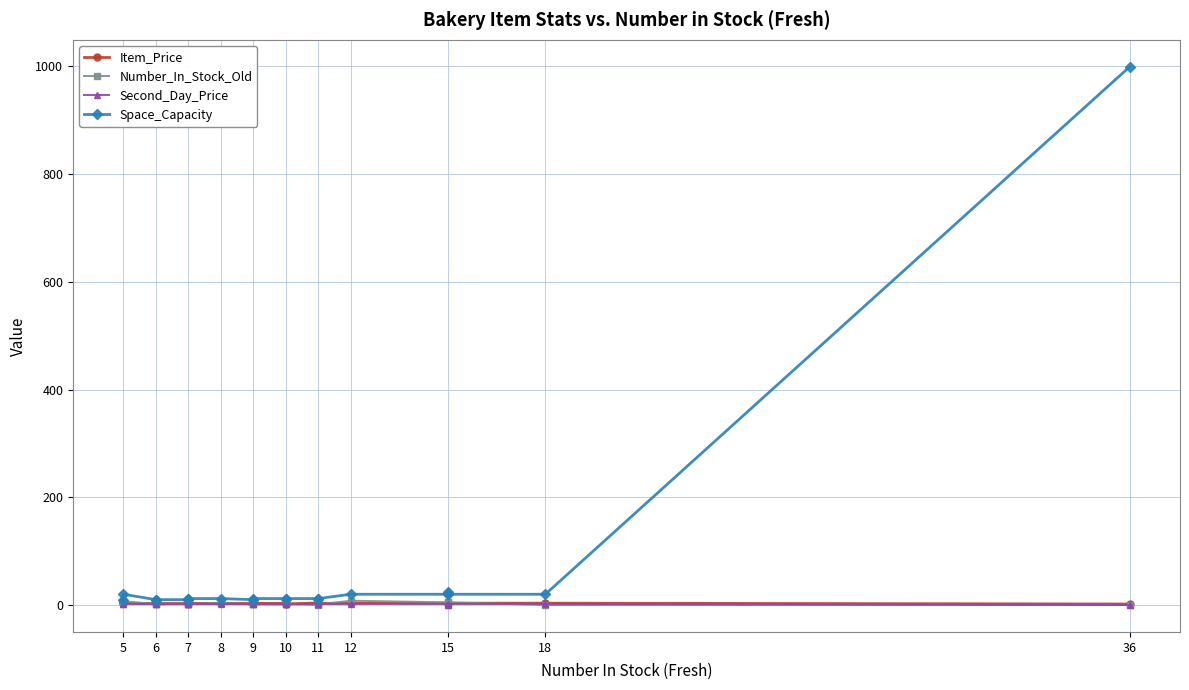

True or false: Number_In_Stock_Old and Space_Capacity intersect in this chart.

False